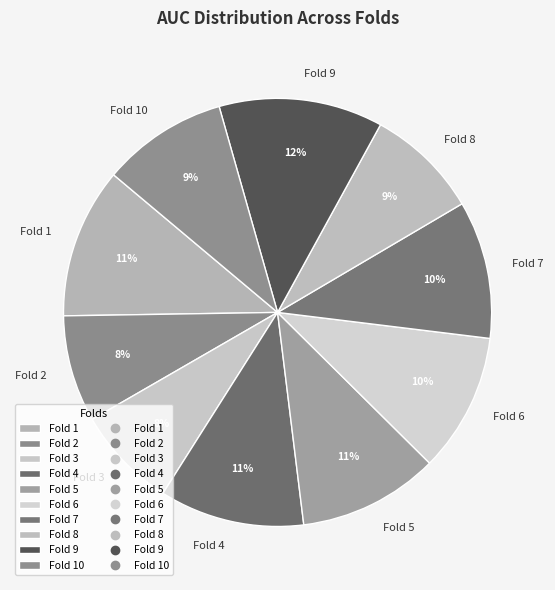

Combined, do Fold 5 and Fold 10 account for over 50%?

No